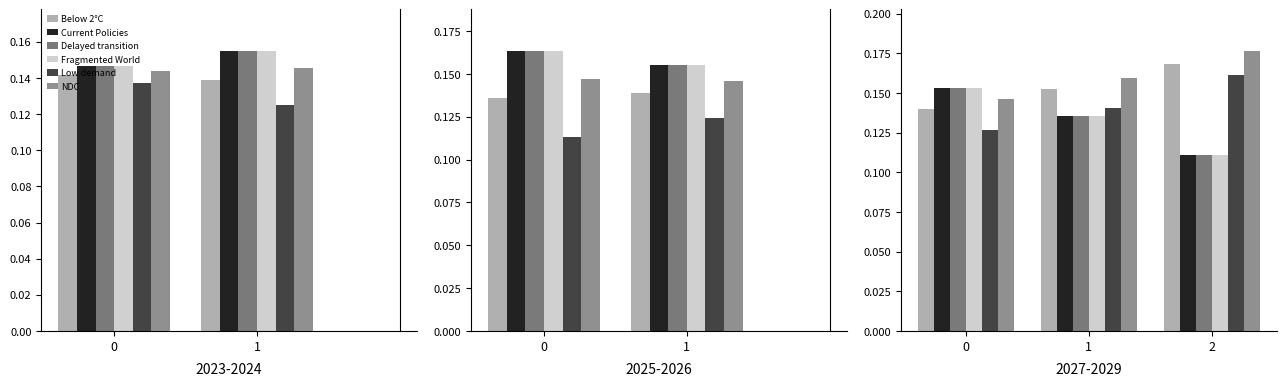

What is the value of the NDC bar at the 1st from the left?

0.1